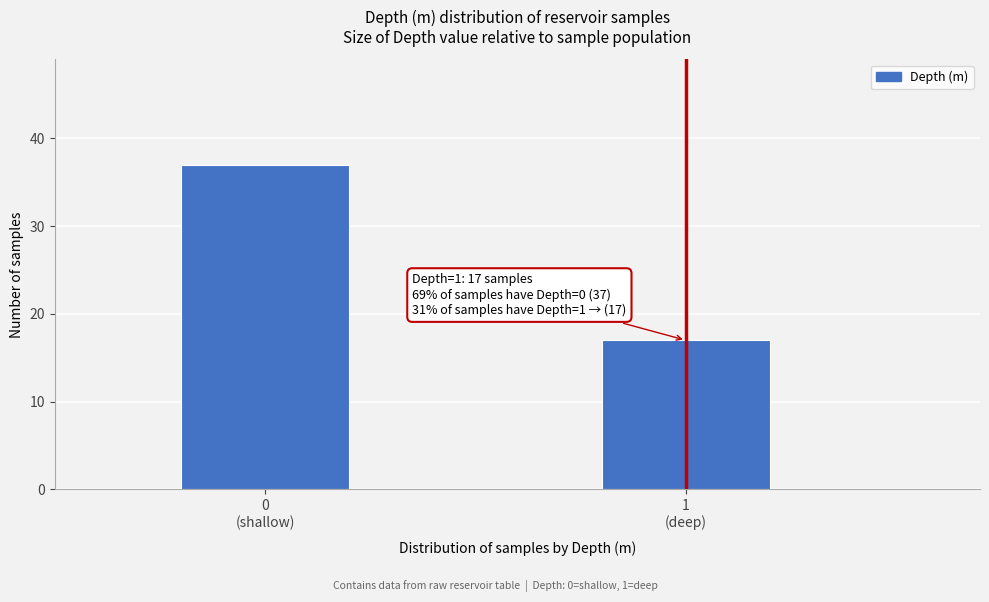

Reading left to right, transcribe all the data shown in this chart.

37	17